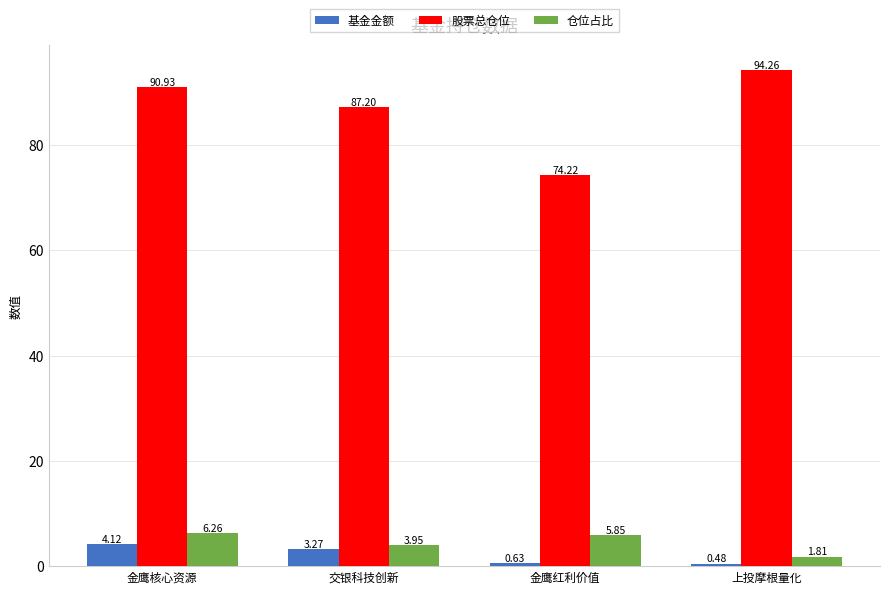

What is the difference between the 仓位占比 values at 金鹰红利价值 and 交银科技创新?

1.9